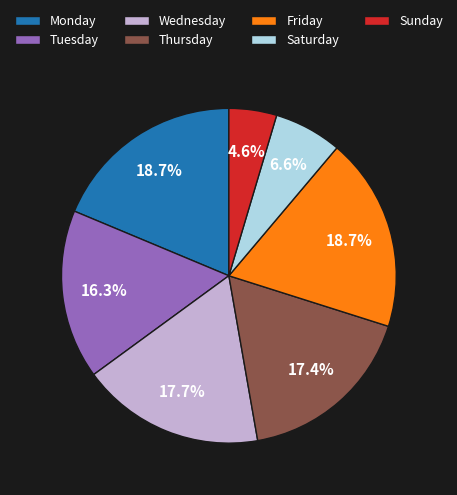

Count the number of slices in the pie.

7